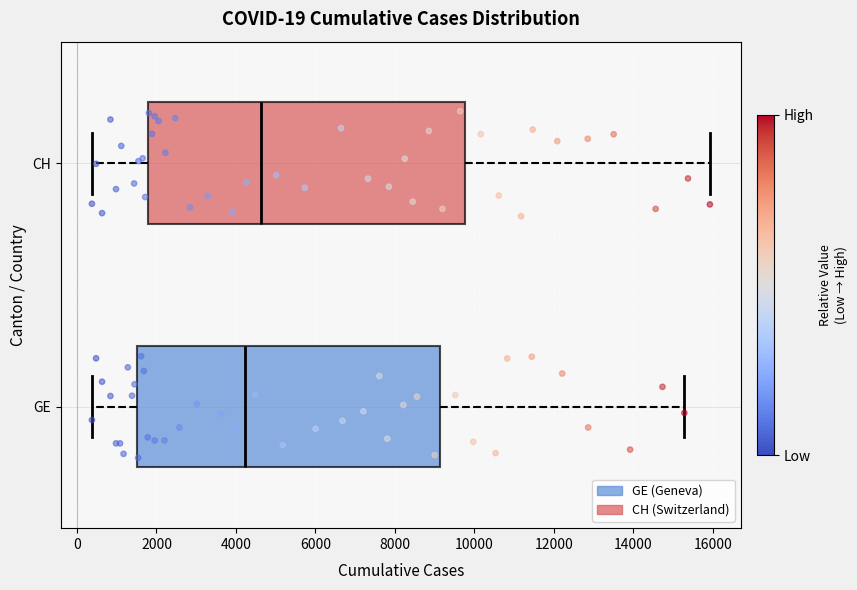

Which box is the widest, from its left edge to its right edge?

CH